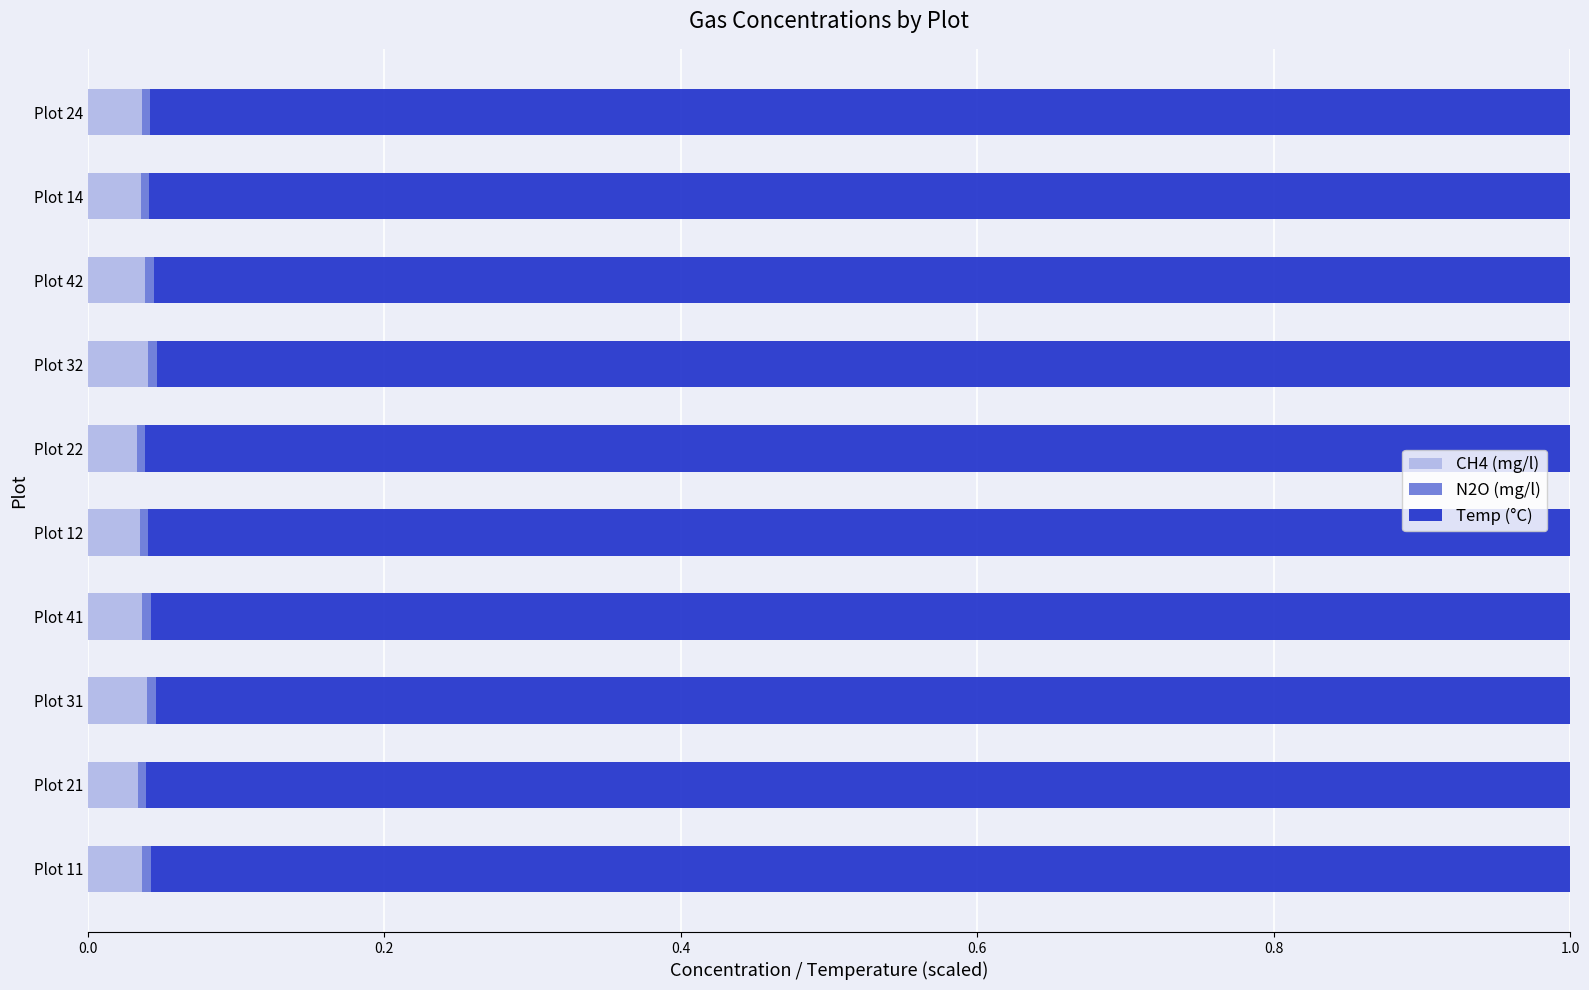

Is it true that CH4 (mg/l) equals 0.1 at Plot 12?

False